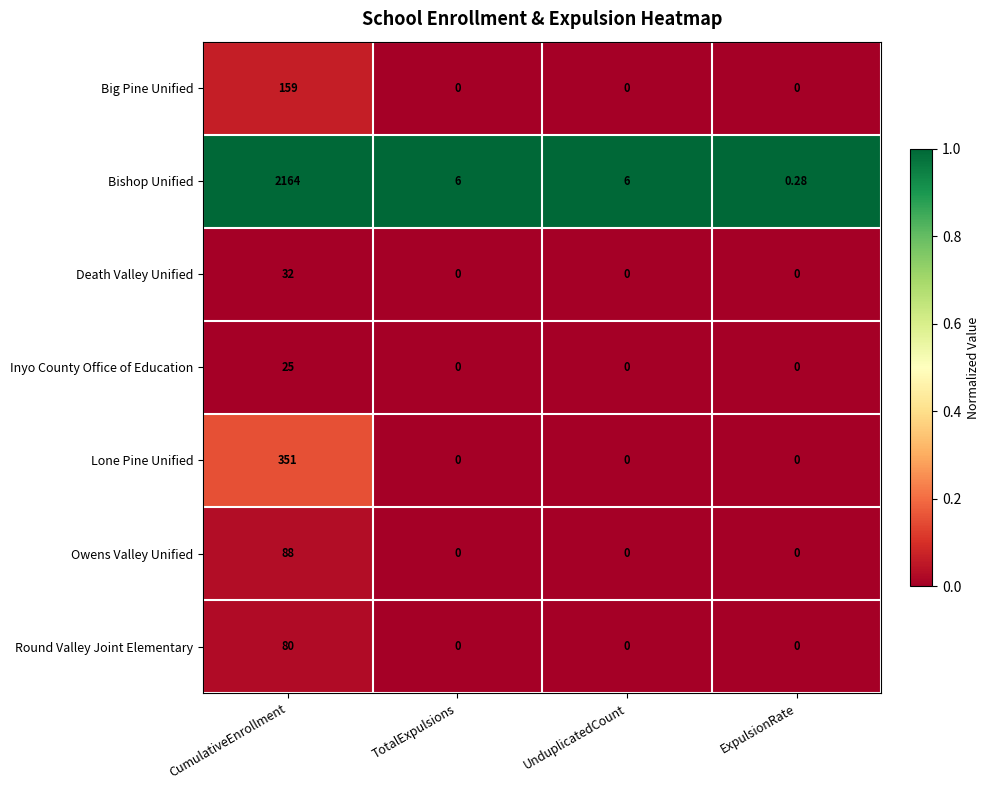

Which category has the highest value in the Big Pine Unified series?

CumulativeEnrollment